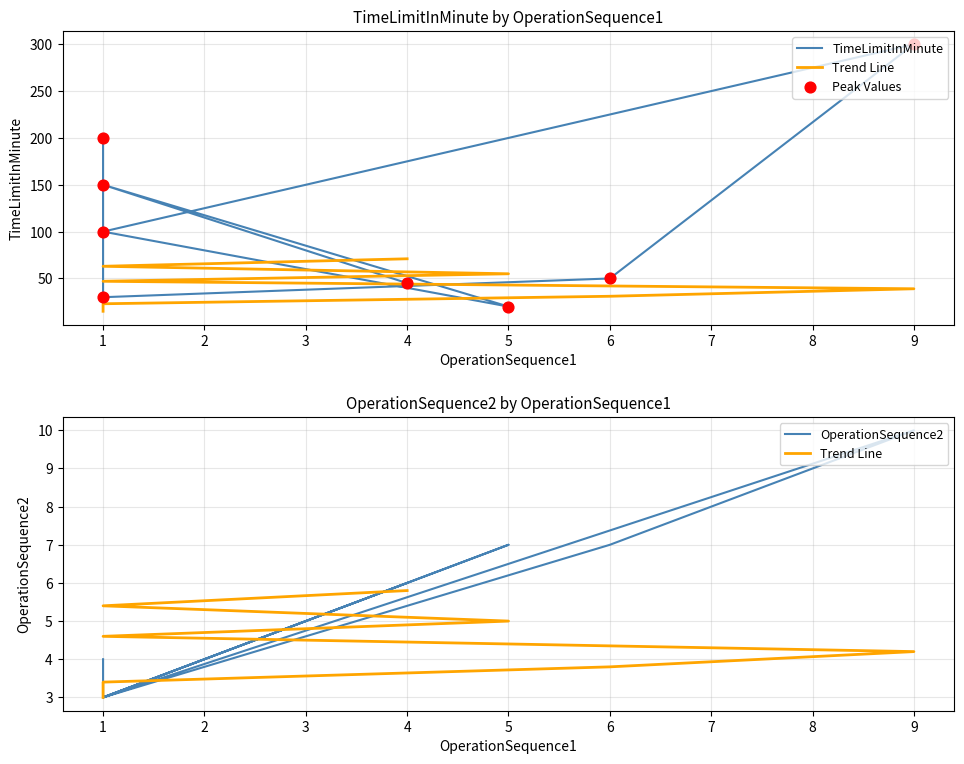

Is the value of TimeLimitInMinute at 1 greater than the value of Trend Line at 4?

Yes